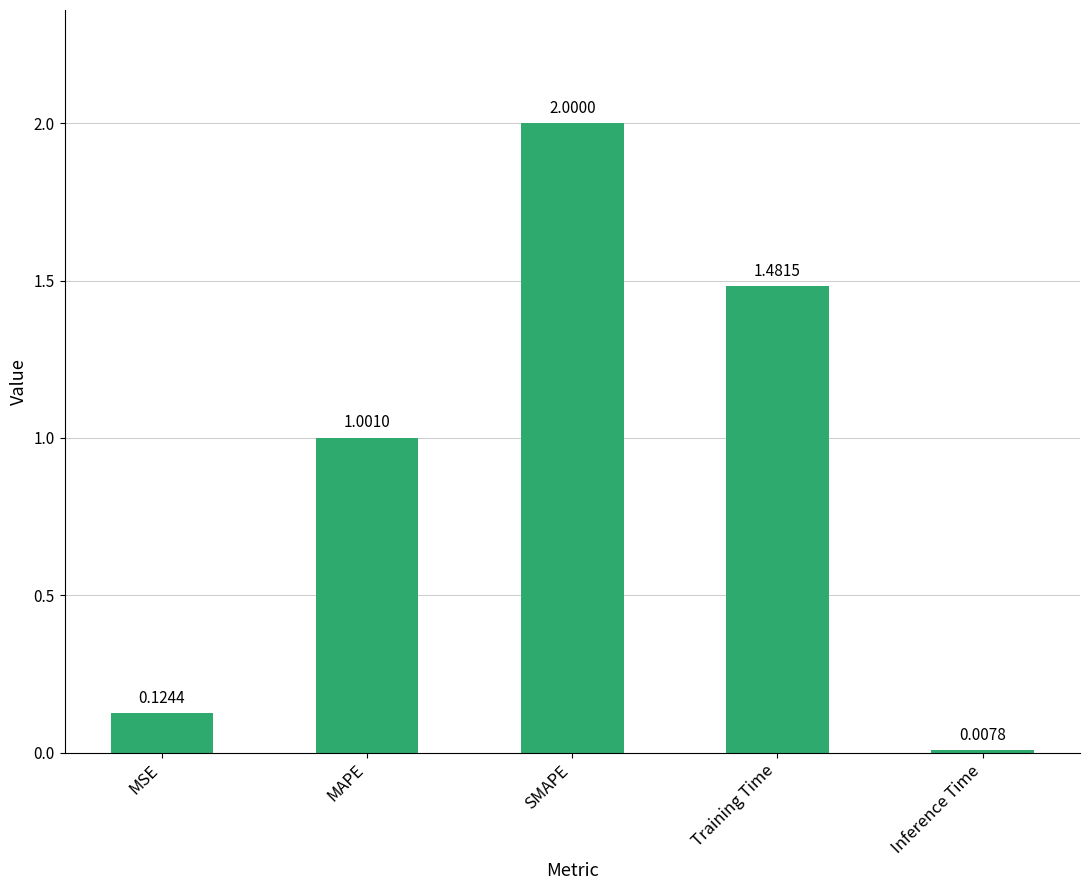

How many bars are there in total?

5